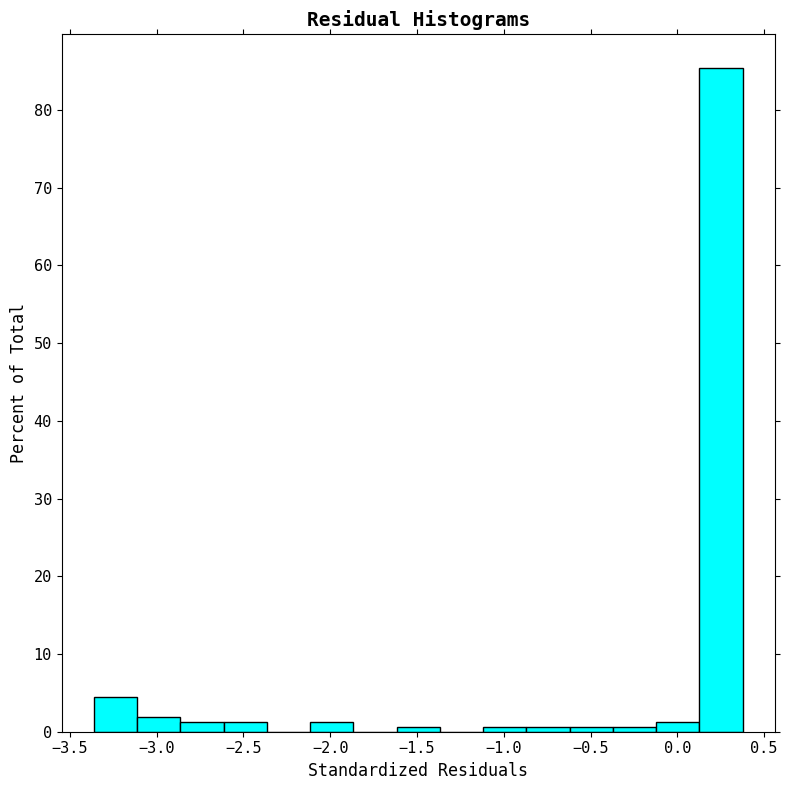

Reading left to right, transcribe this chart: for each bar, give the range it covers on the x-axis and its height. Neither the bar edges nor the heights are printed on the chart, so give them approximately, as read against the axes.

-3.35 to -3.10: 4
-3.10 to -2.85: 2
-2.85 to -2.60: 1
-2.60 to -2.35: 1
-2.35 to -2.10: 0
-2.10 to -1.85: 1
-1.85 to -1.60: 0
-1.60 to -1.35: under 1
-1.35 to -1.10: 0
-1.10 to -0.85: under 1
-0.85 to -0.60: under 1
-0.60 to -0.35: under 1
-0.35 to -0.10: under 1
-0.10 to 0.15: 1
0.15 to 0.40: 85